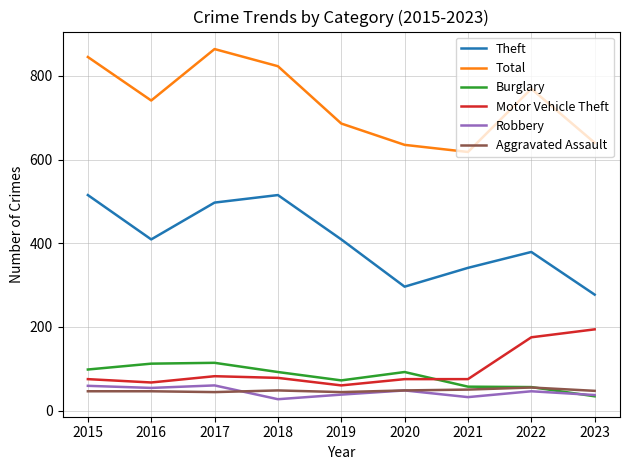

True or false: Theft and Burglary intersect in this chart.

False